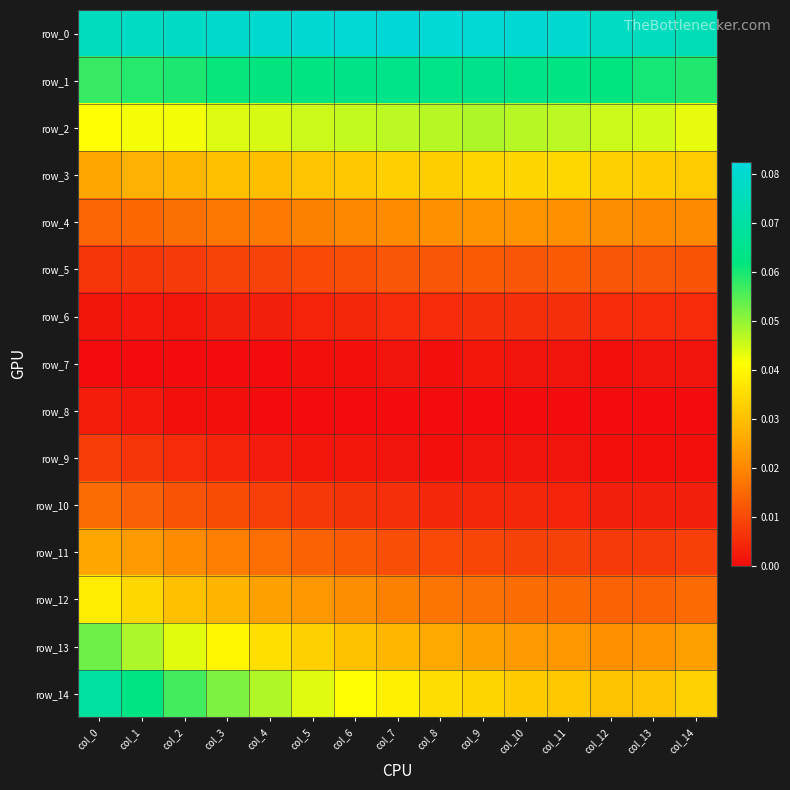

What is the sum of all row_1 values?

0.9